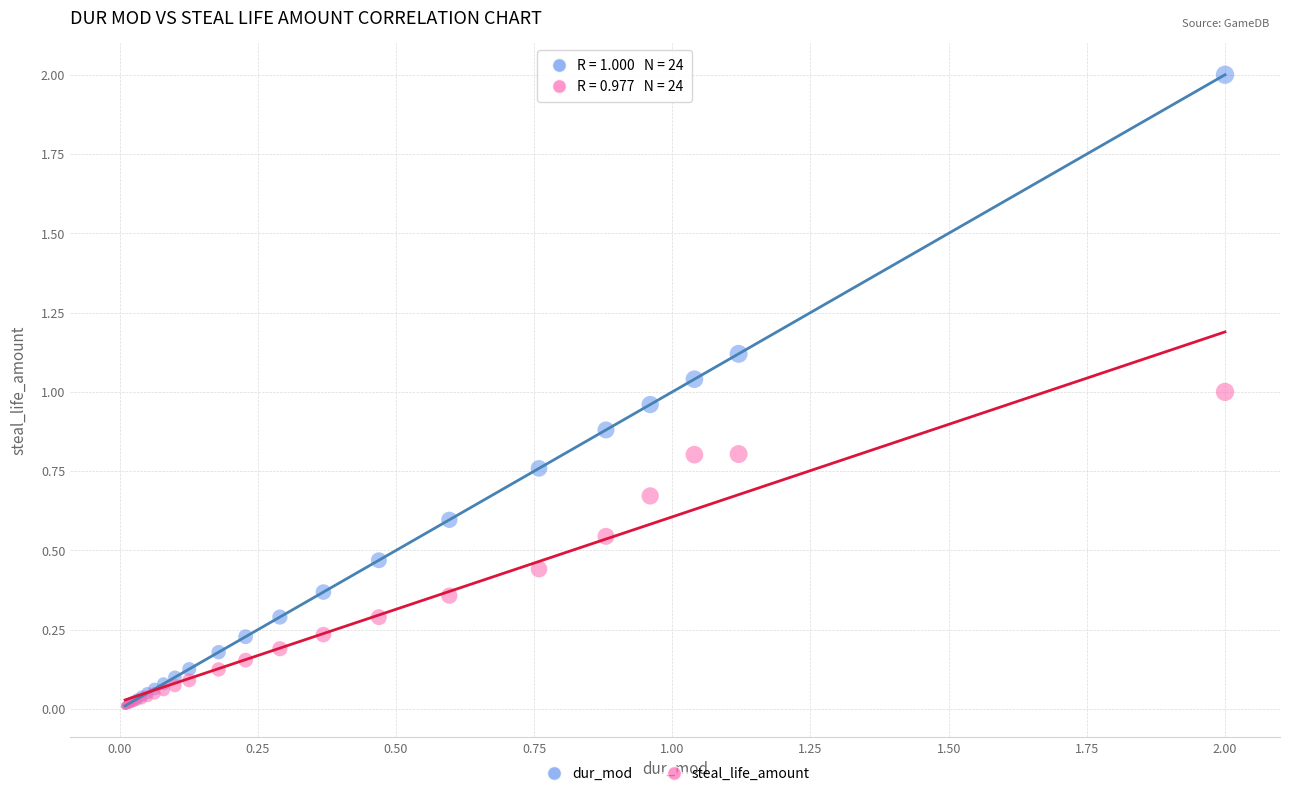

Which series contains the highest Y value?

dur_mod